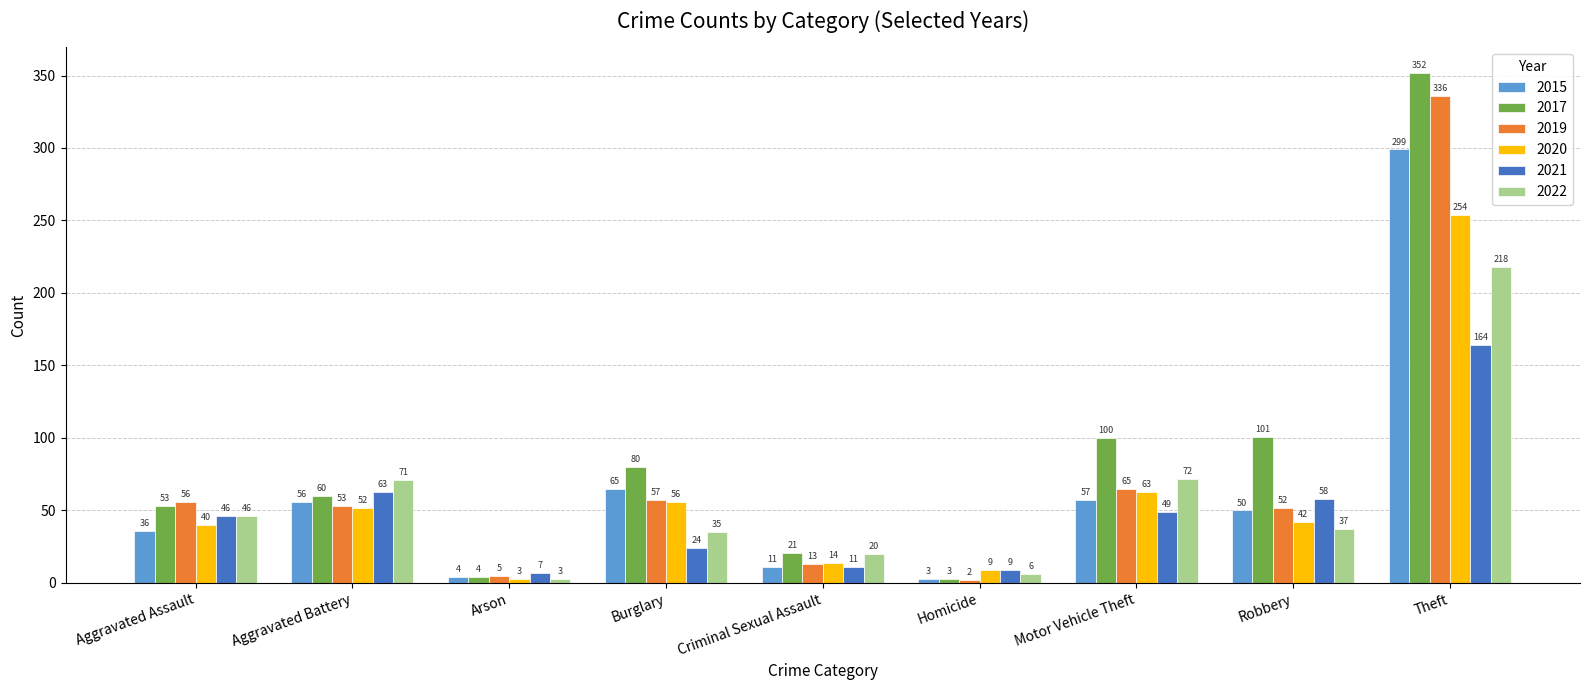

At which label does 2017 reach its minimum?

Homicide